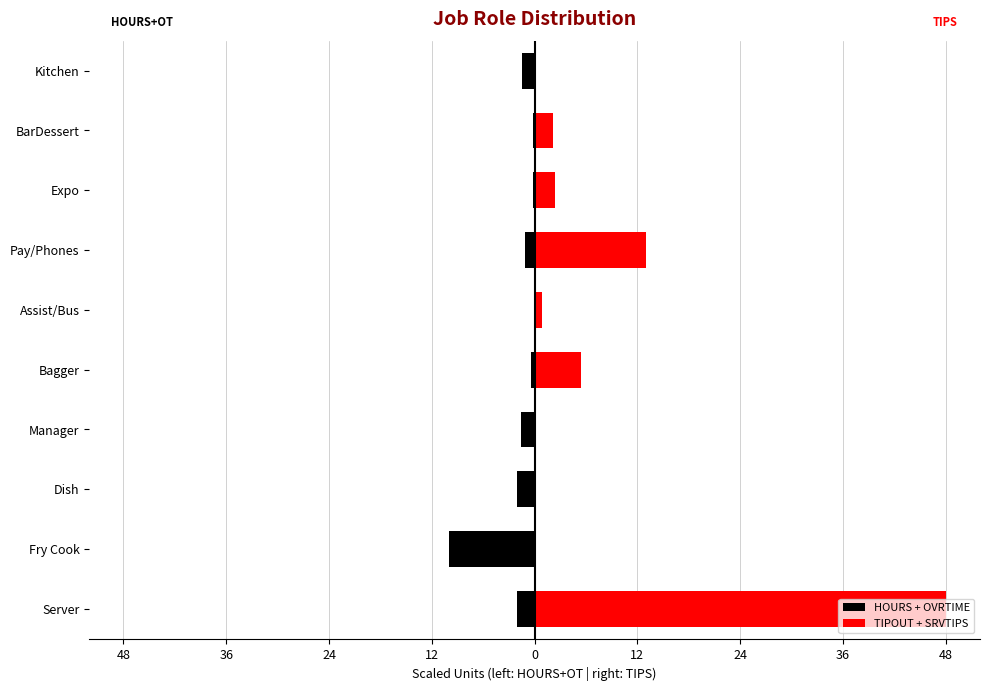

Rank the series by their maximum value, from highest to lowest.

TIPOUT + SRVTIPS, HOURS + OVRTIME